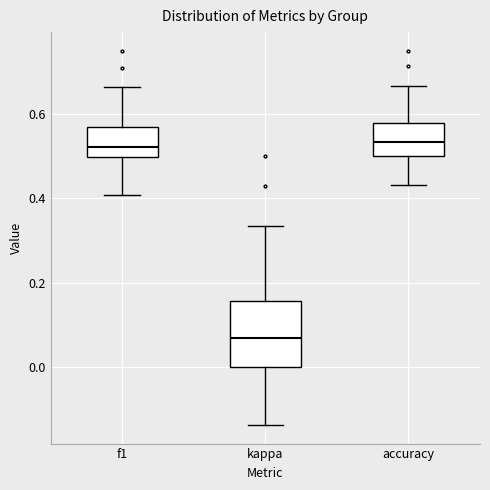

Which box is the tallest, from its lower edge to its upper edge?

kappa